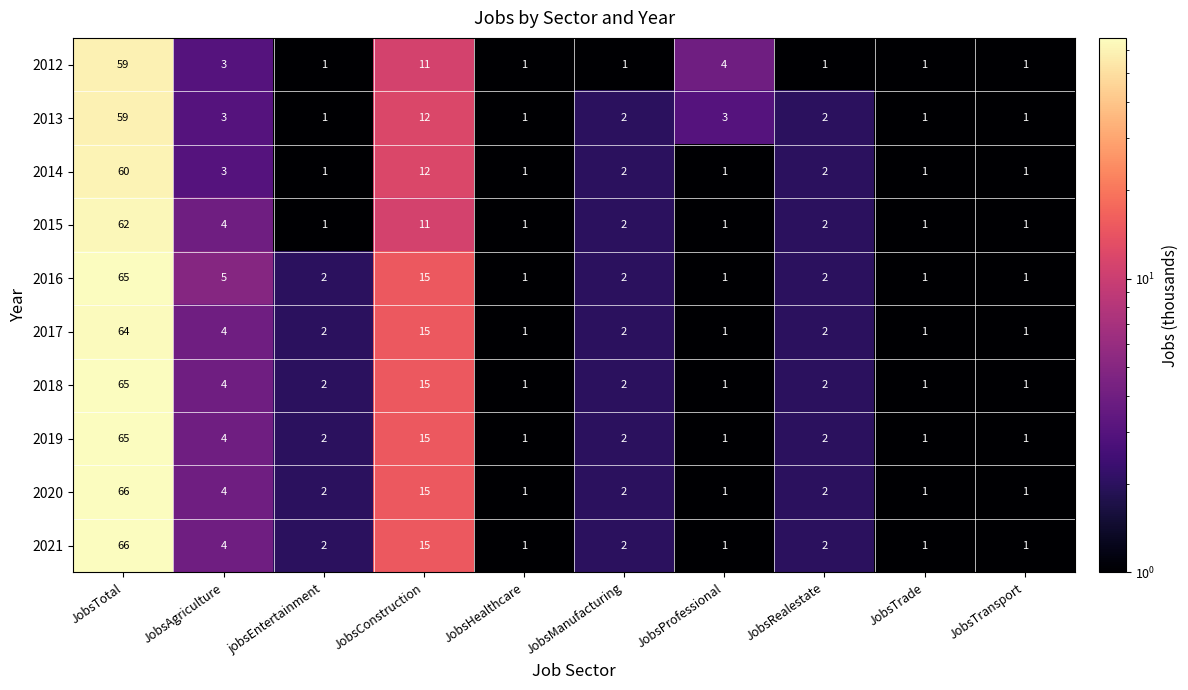

Is the value of 2016 at jobsEntertainment greater than the value of 2020 at JobsAgriculture?

No